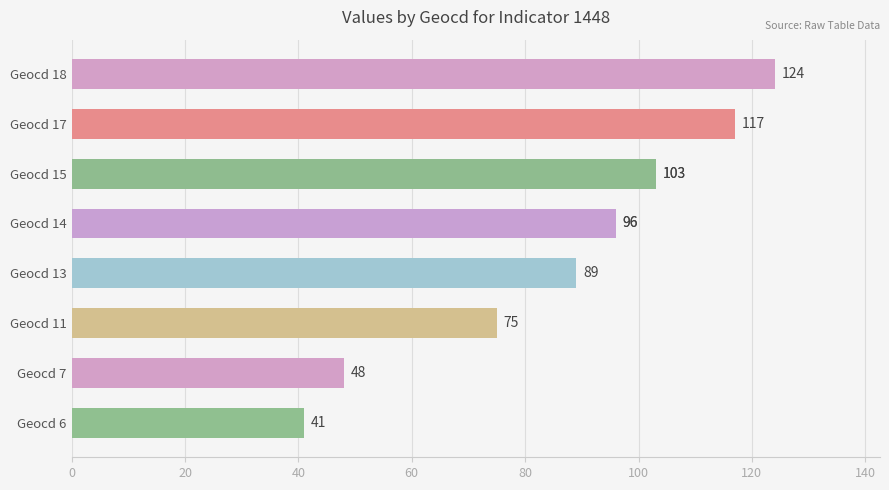

What is the difference between the maximum and second lowest values?

76